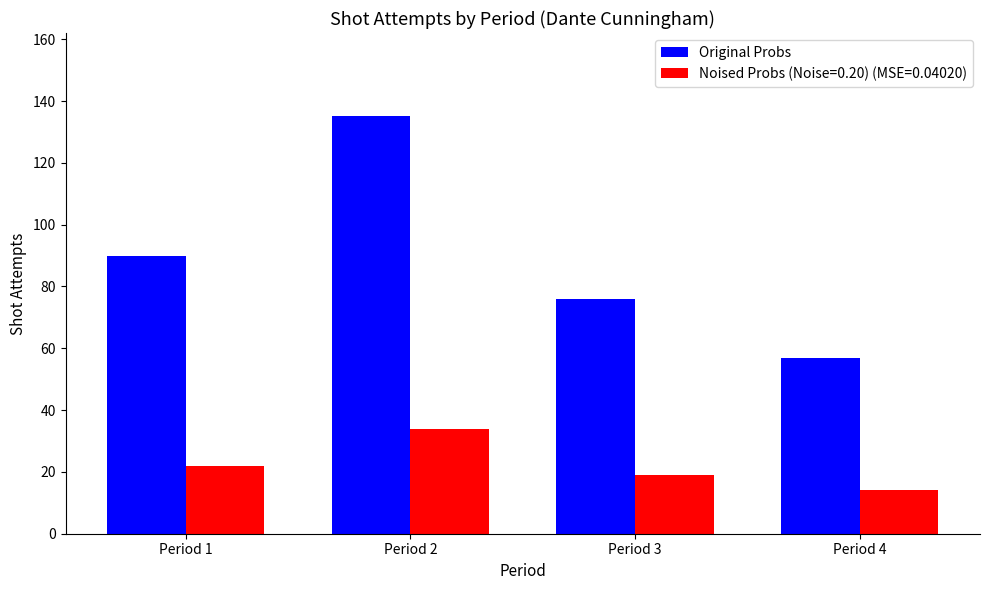

Rank the series by their average value, from lowest to highest.

Noised Probs (Noise=0.20) (MSE=0.04020), Original Probs